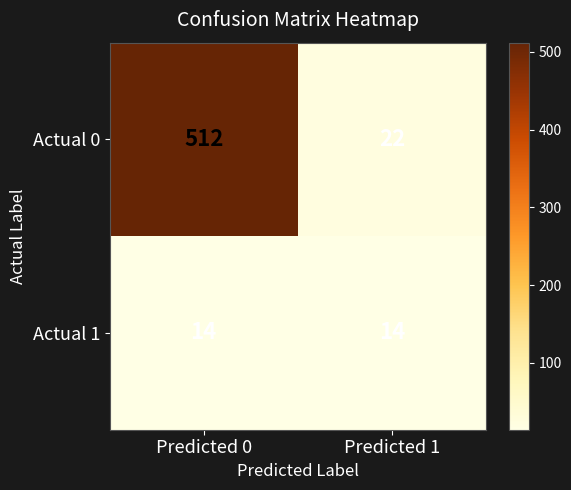

At how many categories does at least one series exceed 383?

1